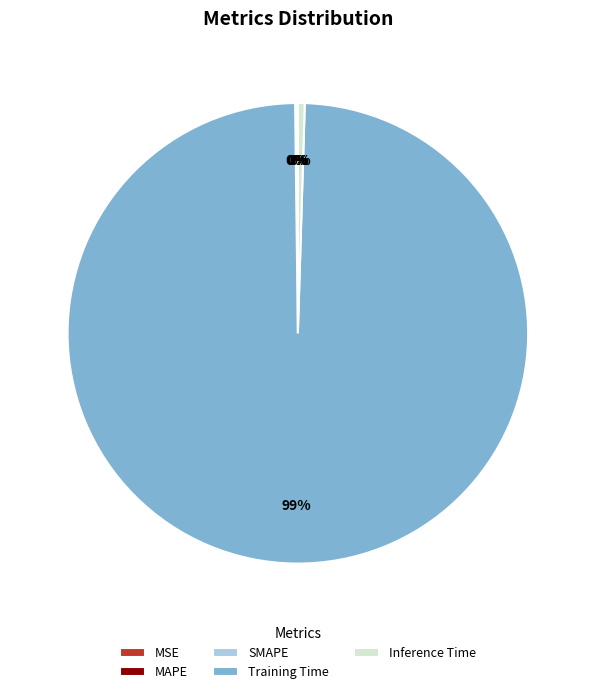

The Training Time slice represents 99% of the pie. True or false?

True